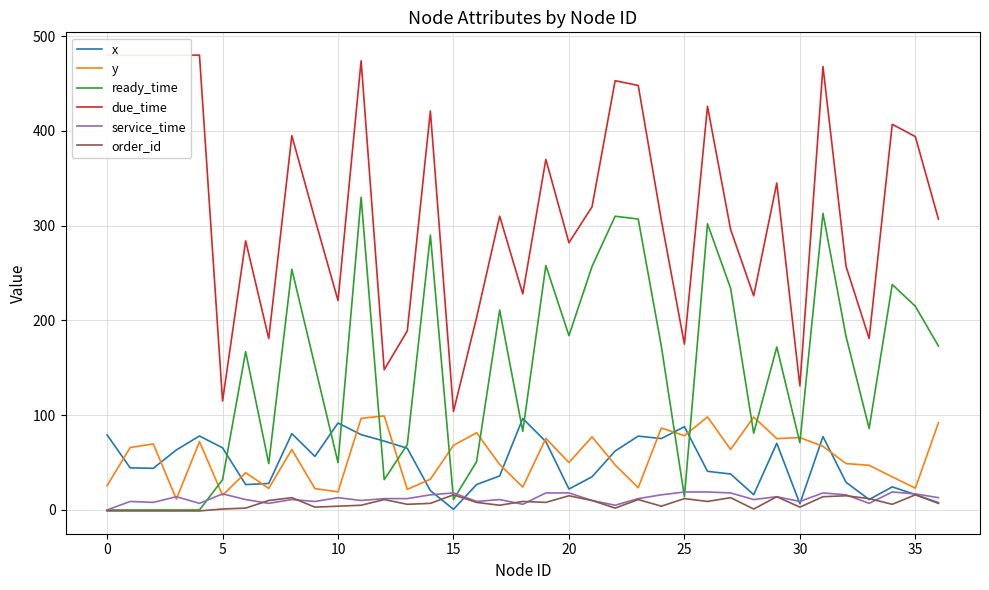

Which series has the largest total across all categories?

due_time